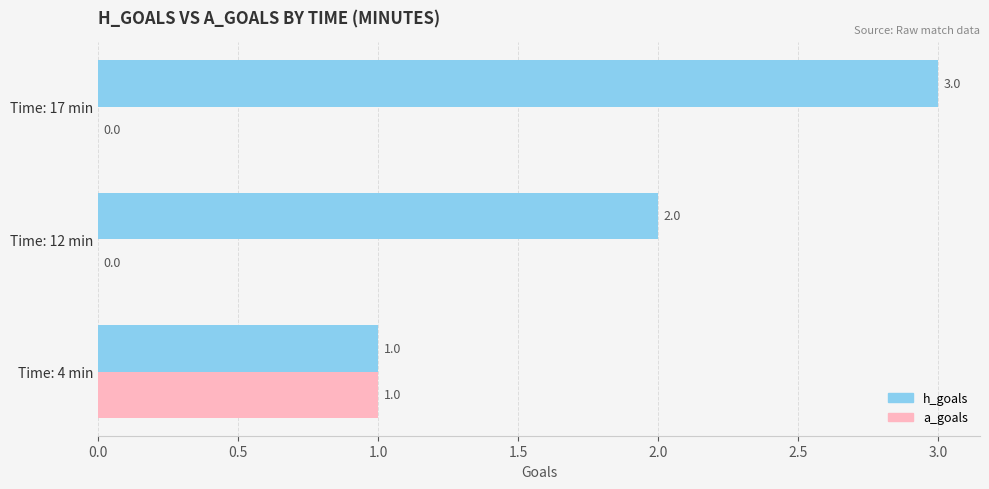

What is the sum of the h_goals values at Time: 17 min and Time: 12 min?

5